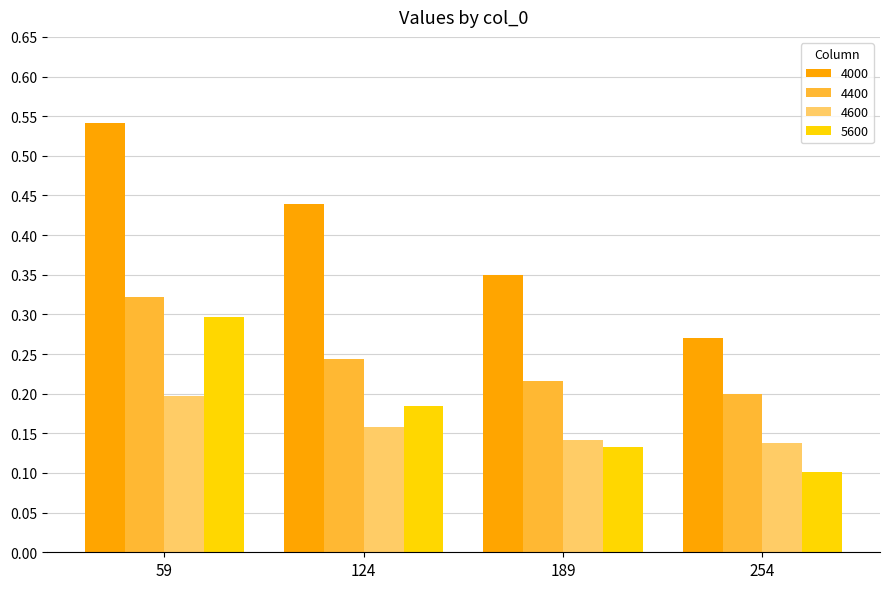

At which category does the chart reach its peak across all series?

59